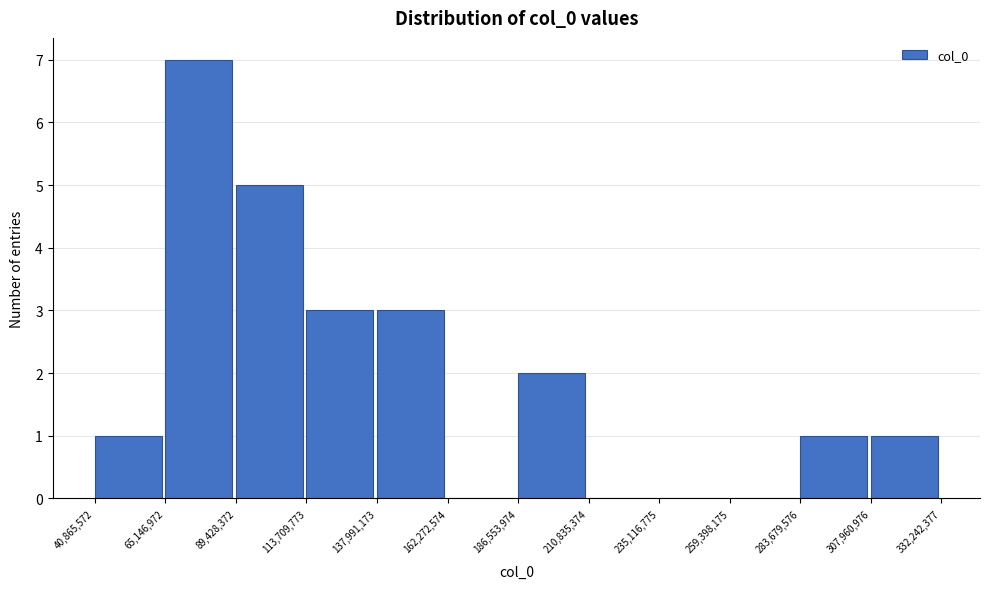

Reading left to right, transcribe this chart: for each bar, give the range it covers on the x-axis and its height. The values are not printed on the chart, so give them approximately, as read against the axis.

40,865,572 to 65,146,972: 1
65,146,972 to 89,428,372: 7
89,428,372 to 113,709,773: 5
113,709,773 to 137,991,173: 3
137,991,173 to 162,272,574: 3
162,272,574 to 186,553,974: 0
186,553,974 to 210,835,374: 2
210,835,374 to 235,116,775: 0
235,116,775 to 259,398,175: 0
259,398,175 to 283,679,576: 0
283,679,576 to 307,960,976: 1
307,960,976 to 332,242,377: 1